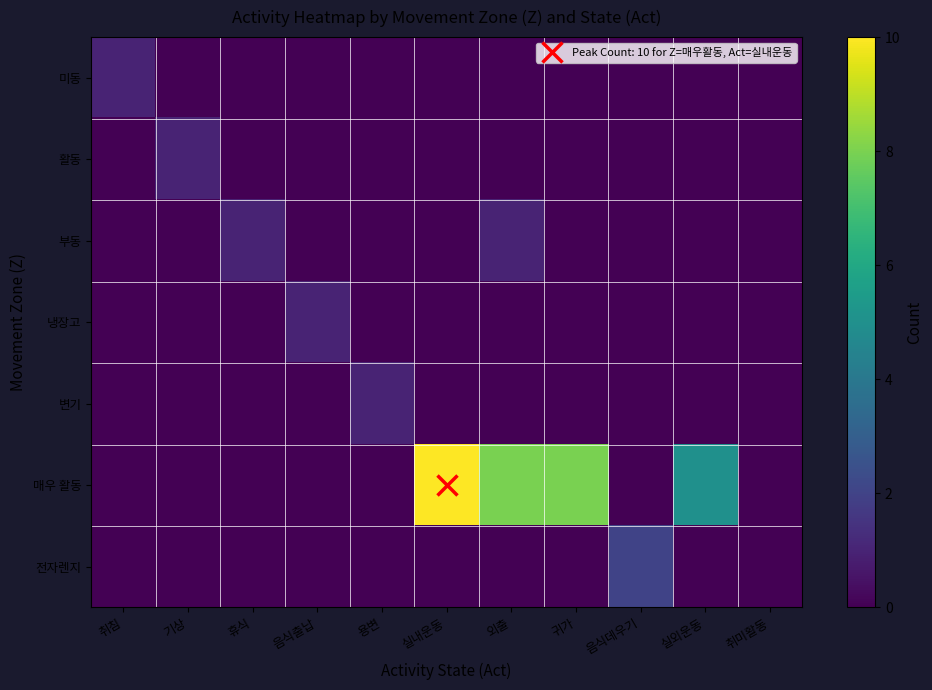

Count the number of categories in the chart.

11